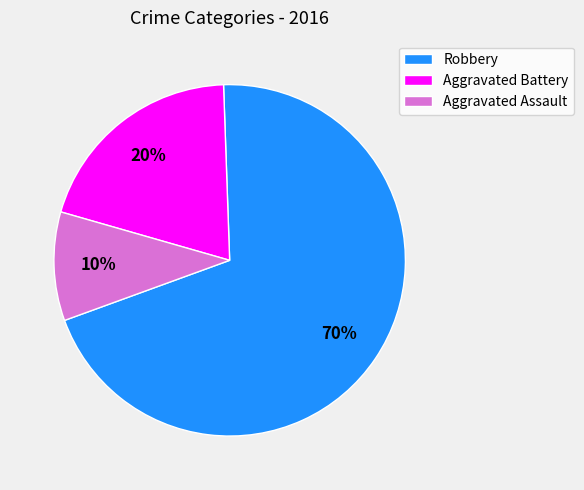

To the nearest percent, what is the difference between the largest and smallest slice percentages?

60%